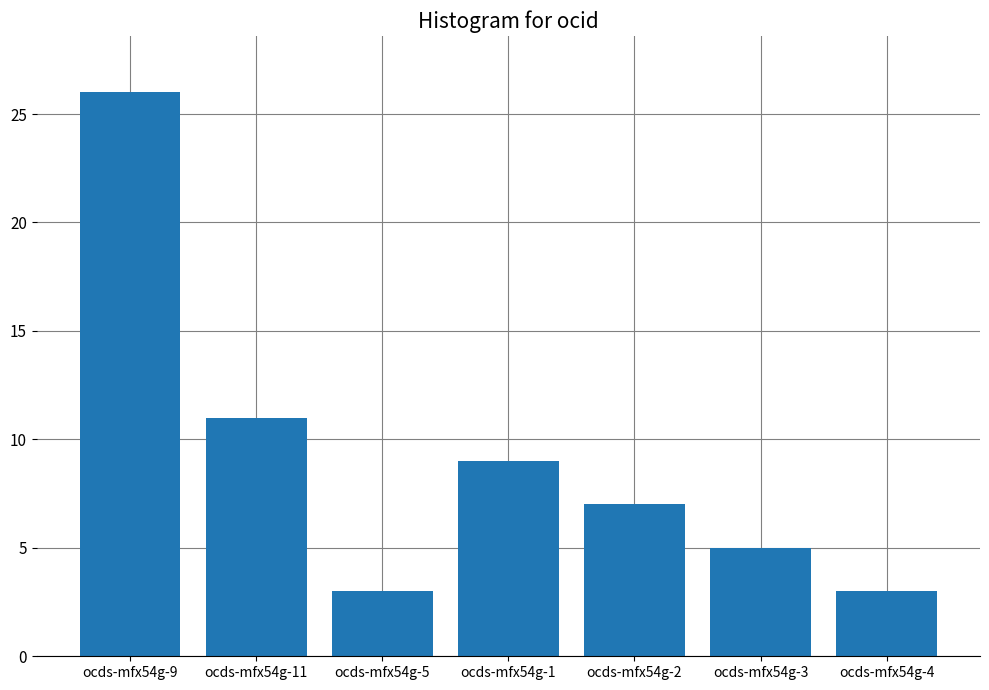

What is the difference between the second highest and second lowest values?

8